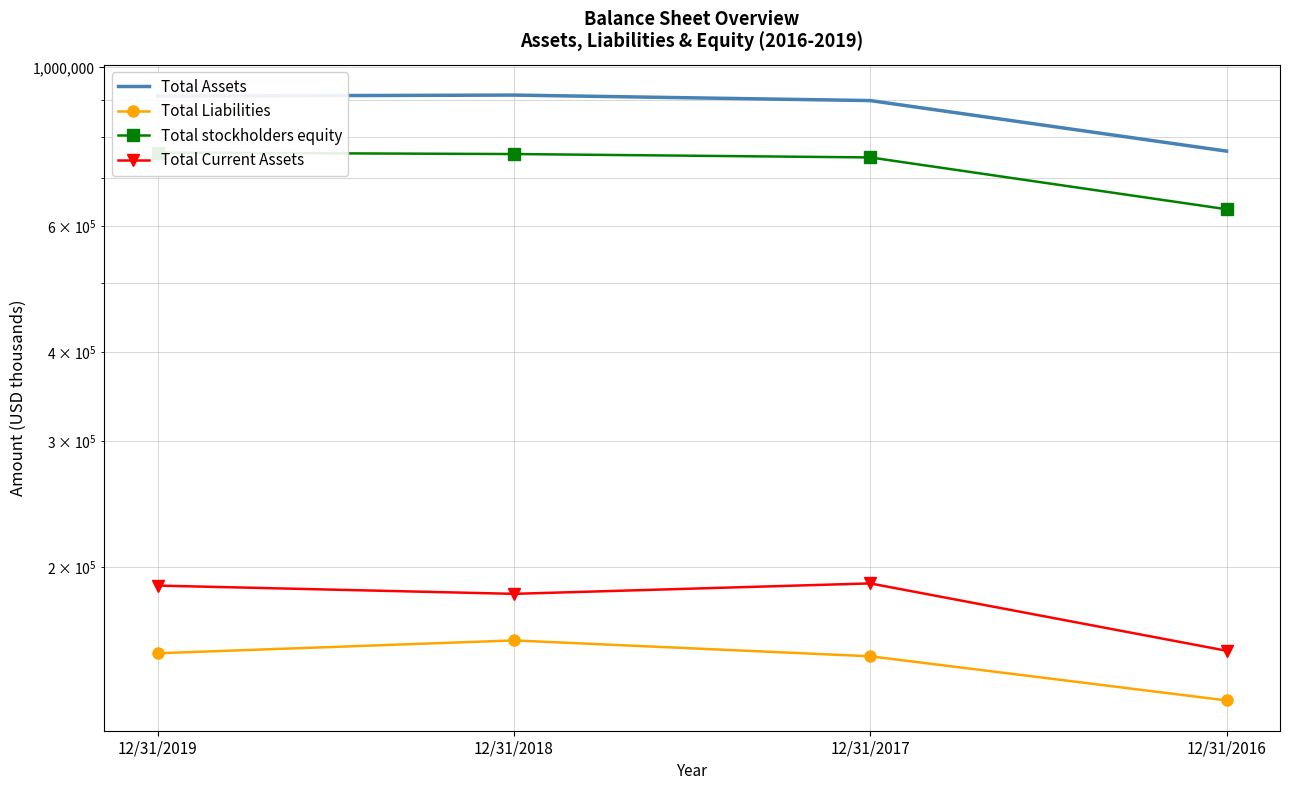

At which label is Total Assets closest to 839353?

12/31/2017